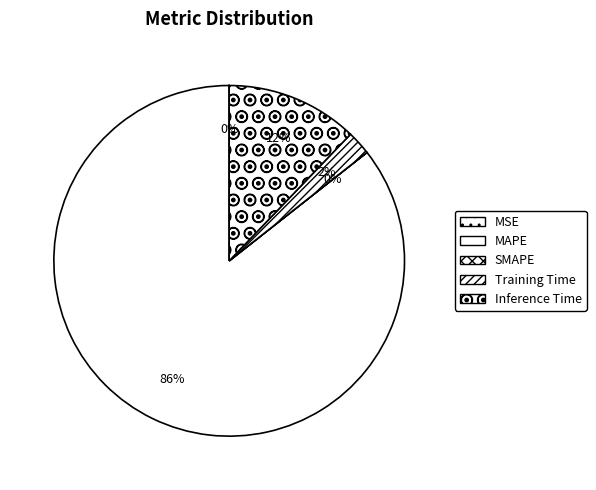

How many slices are in this pie chart?

5